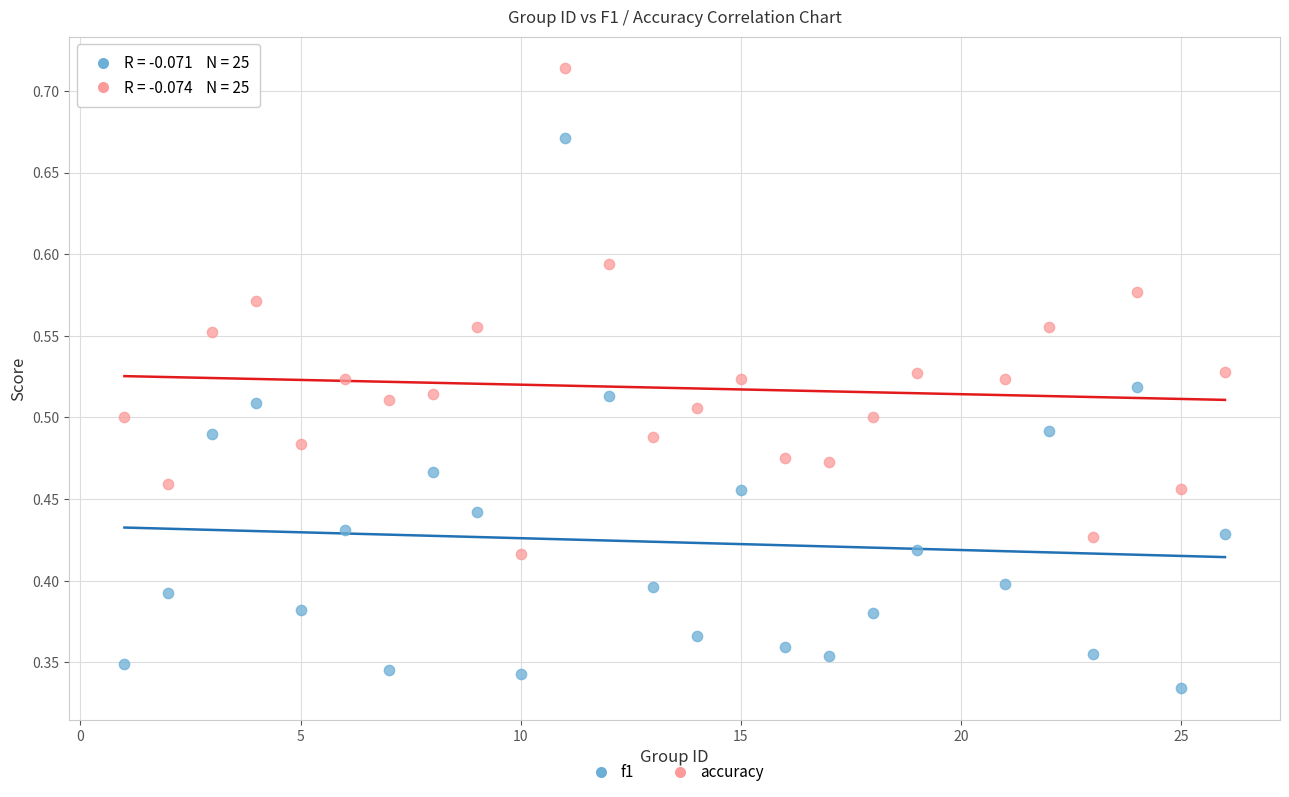

Across all data points, what is the range of X values (max minus min)?

25.0